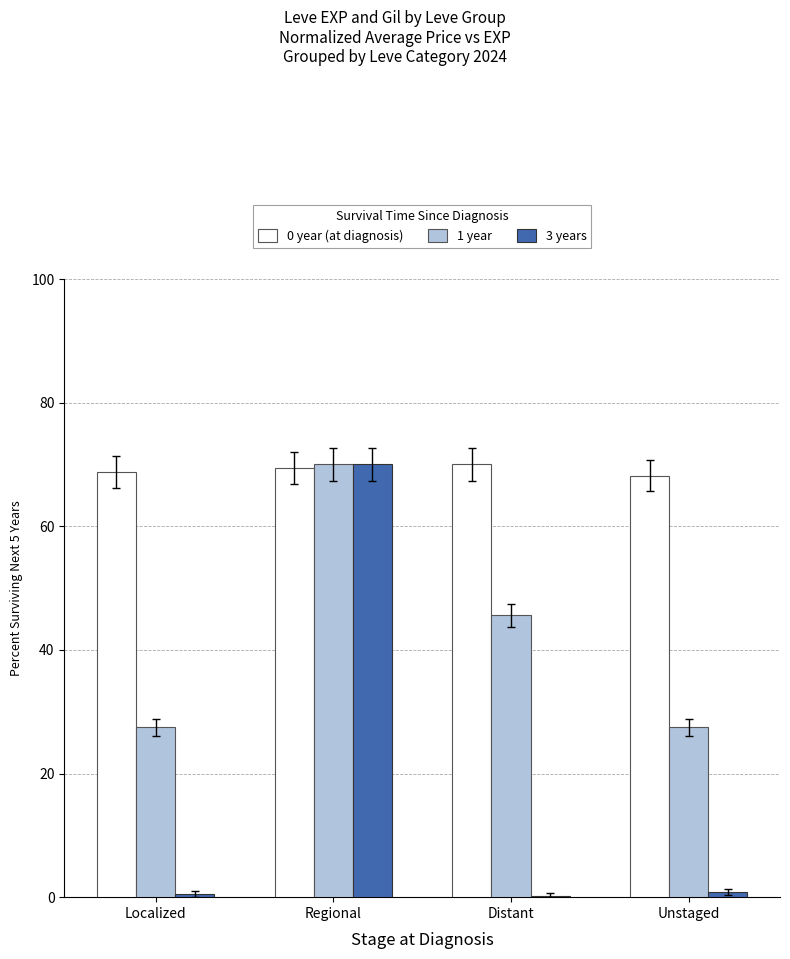

Count the number of categories in the chart.

4